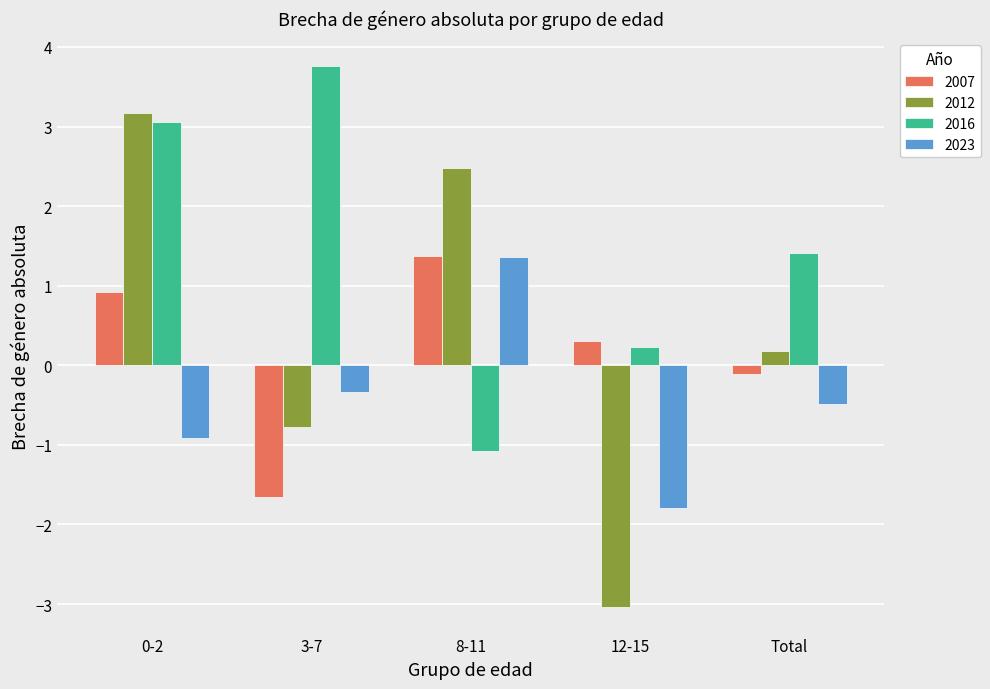

What are all the series names shown in the legend?

2007, 2012, 2016, 2023